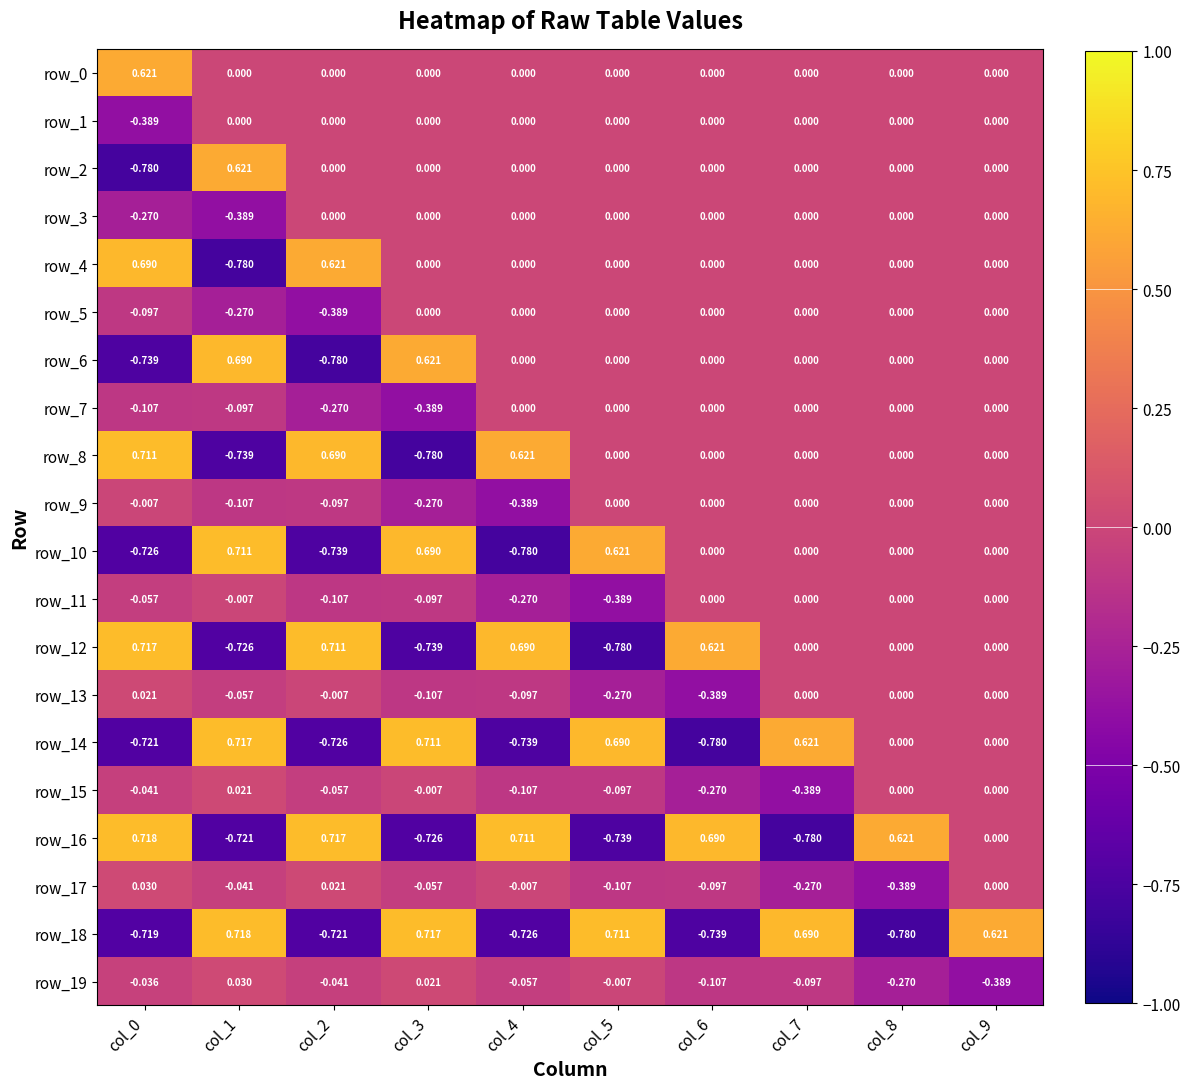

Is the value of row_12 at col_6 greater than the value of row_13 at col_2?

Yes